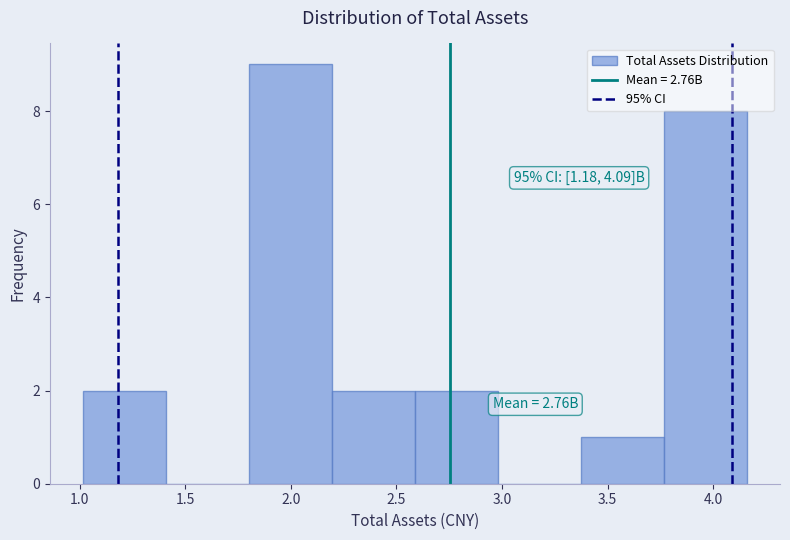

Which range on the x-axis has the tallest bar?

1.80 to 2.20